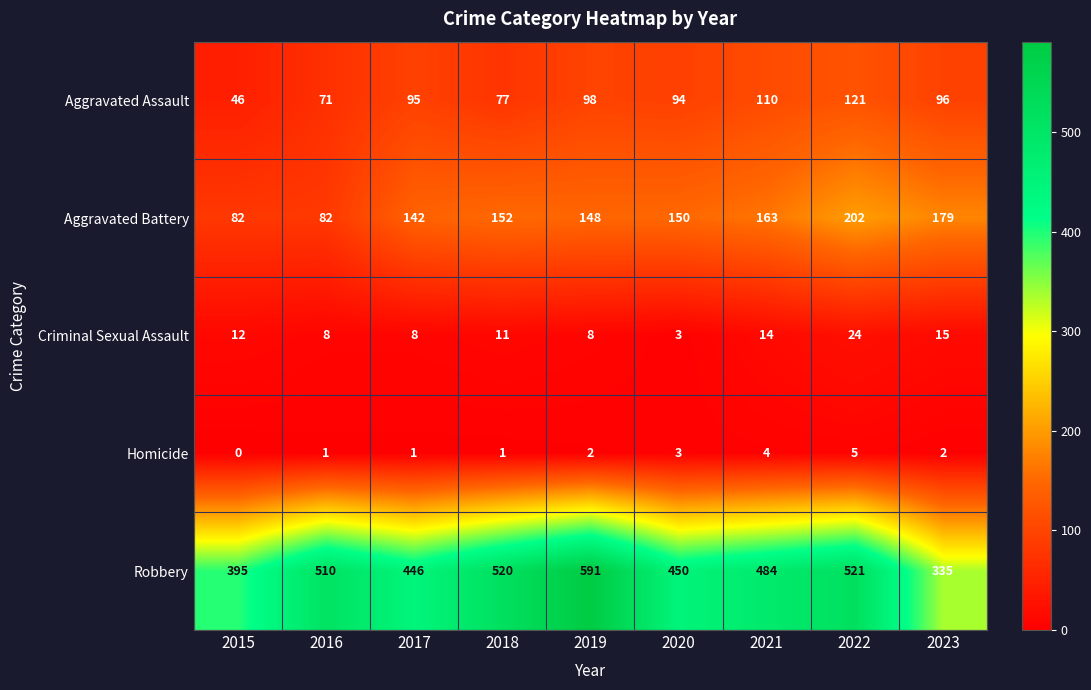

What is the minimum value for Robbery?

335